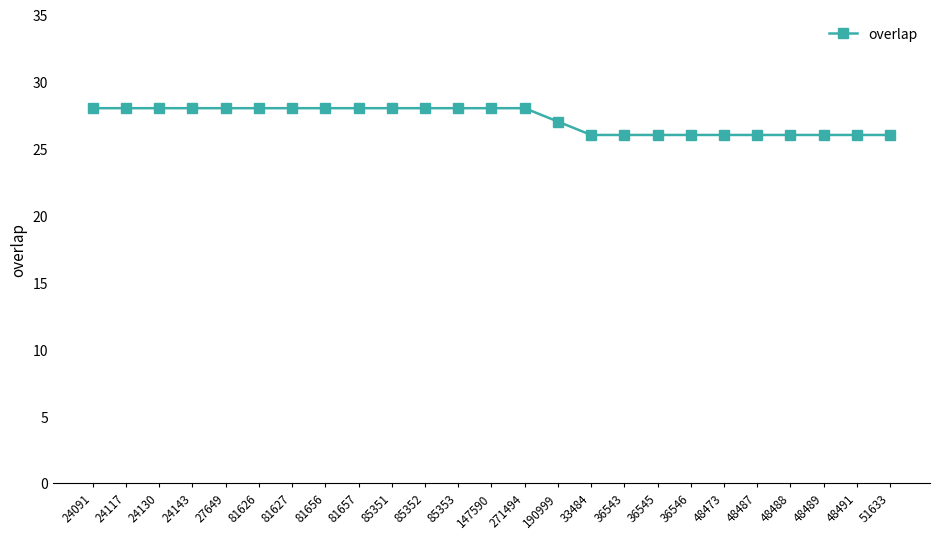

How many data points are less than 28?

11